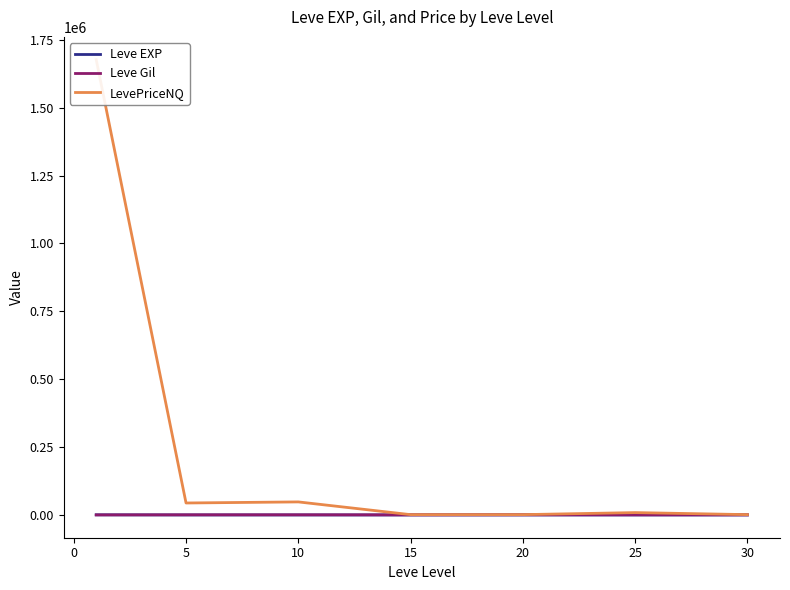

True or false: LevePriceNQ and Leve Gil intersect in this chart.

False